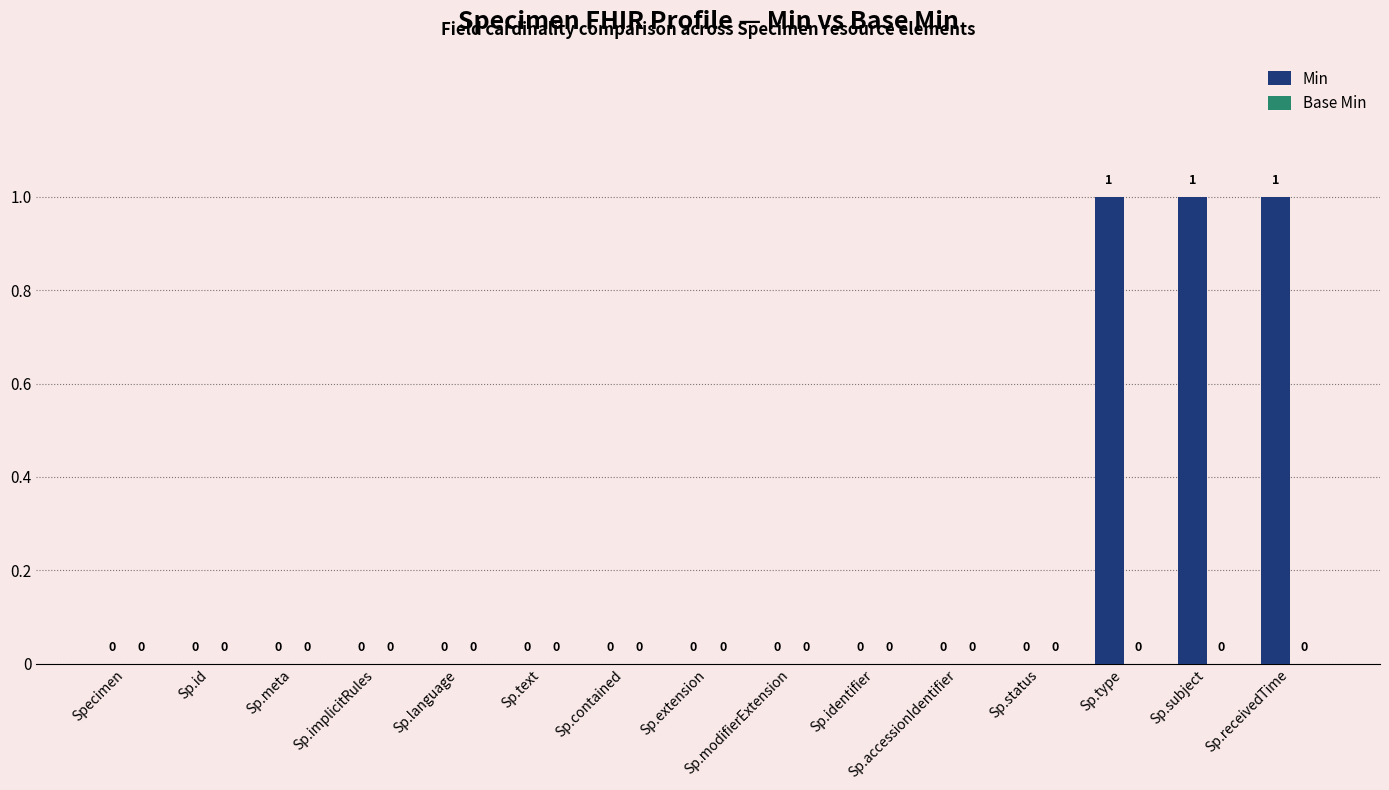

The chart shows a value of 0 at Sp.modifierExtension. True or false?

True